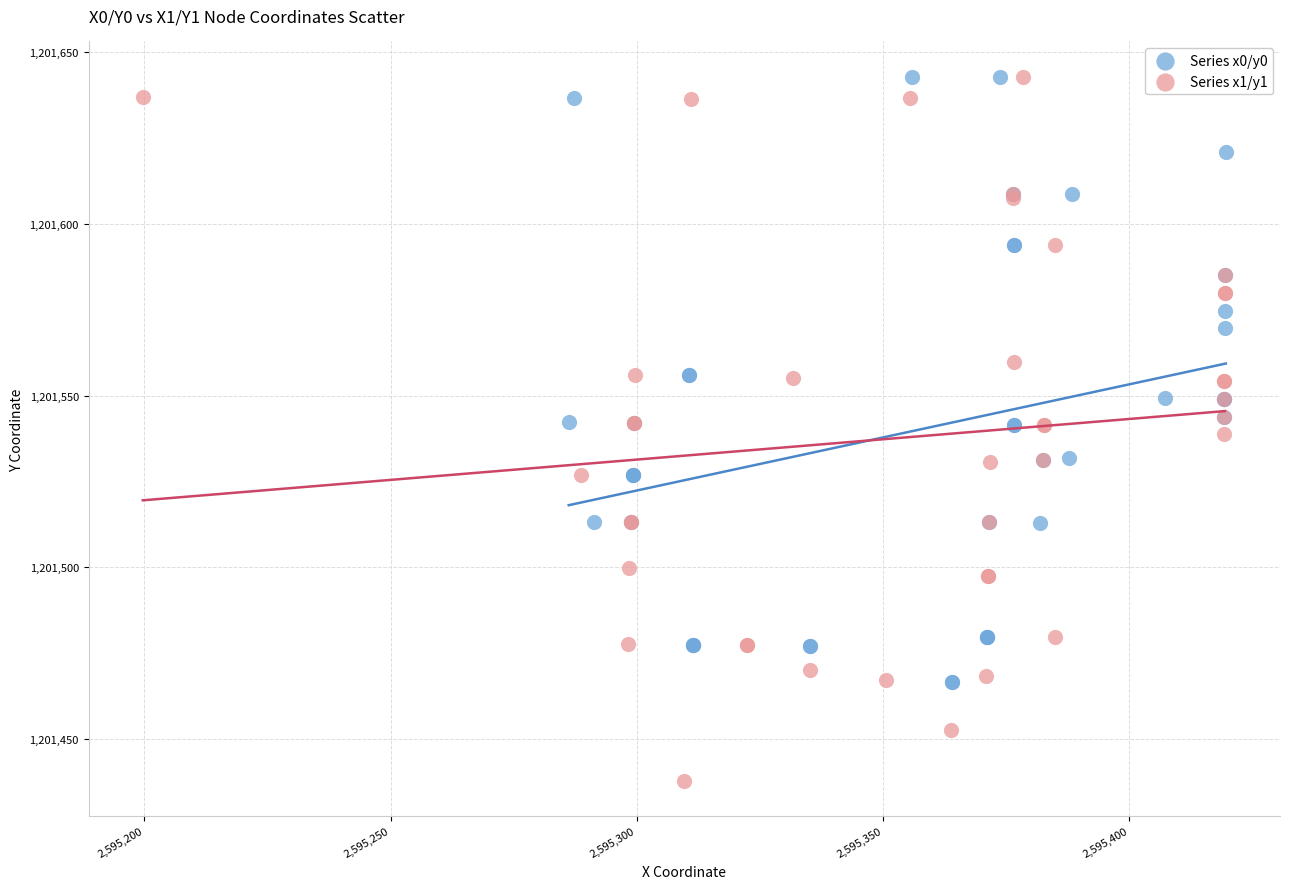

Which series has the widest spread of Y values?

Series x1/y1